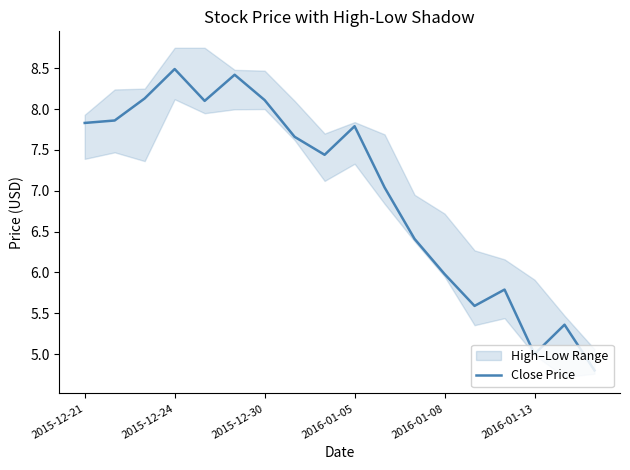

The value of Close Price at 2015-12-21 is 7.8. True or false?

True